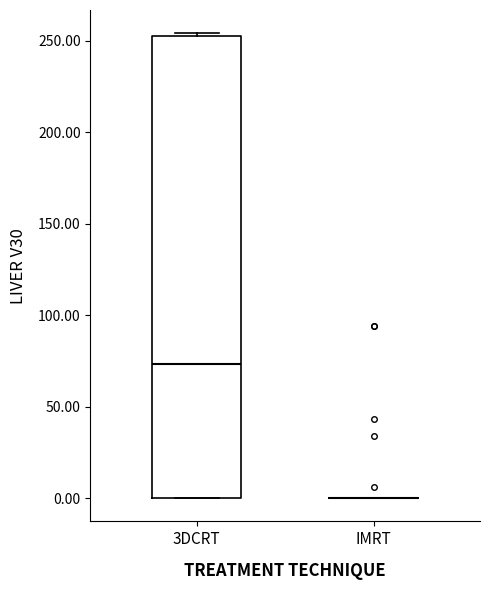

Reading left to right, read every box against the y-axis: the position of its median line, the range the box covers, and the ends of its whiskers. The values are not printed on the chart, so give them approximately, as read against the axis.

3DCRT: median 75, box 0 to 255, whiskers 0 to 255
IMRT: box collapsed to a line at 0, whiskers 0 to 0